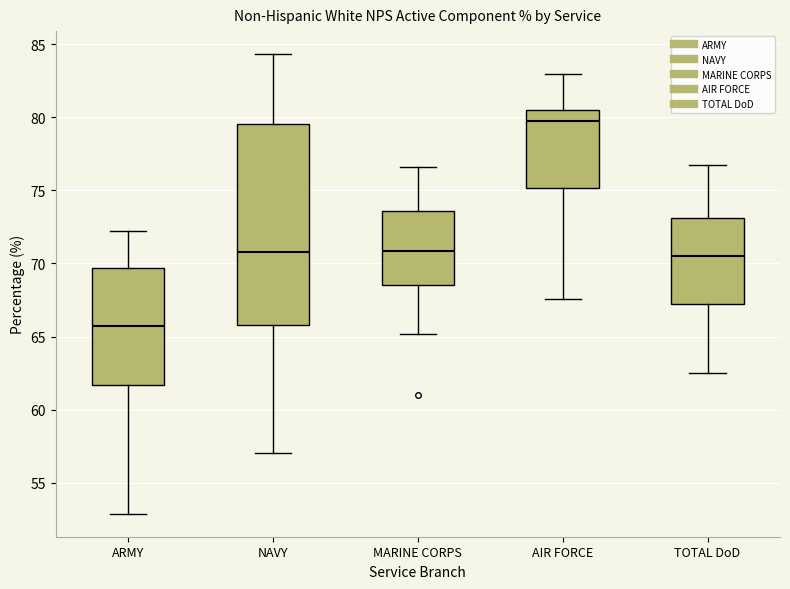

Reading left to right, transcribe this box plot: for each box, give where its median line is, the range the box spans, and where its two whiskers end, as read against the y-axis. The values are not printed on the chart, so give them approximately, as read against the axis.

ARMY: median 65.5, box 61.5 to 69.5, whiskers 53.0 to 72.0
NAVY: median 71.0, box 66.0 to 79.5, whiskers 57.0 to 84.5
MARINE CORPS: median 71.0, box 68.5 to 73.5, whiskers 65.0 to 76.5
AIR FORCE: median 79.5, box 75.0 to 80.5, whiskers 67.5 to 83.0
TOTAL DoD: median 70.5, box 67.0 to 73.0, whiskers 62.5 to 76.5